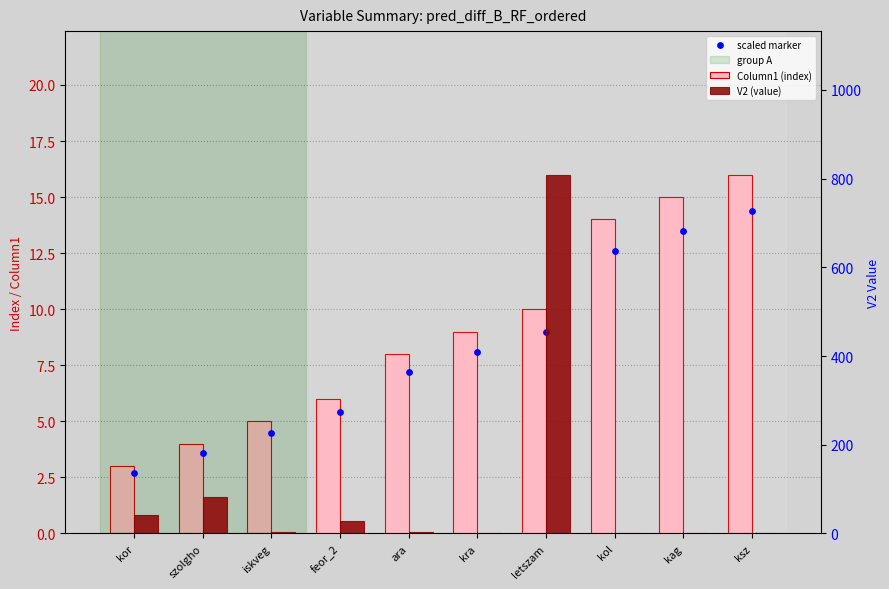

Which series contains the lowest Y value?

V2 (value)